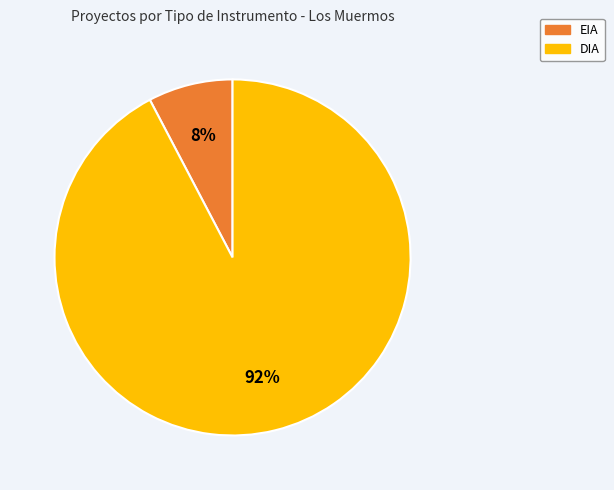

Which slice is the smallest?

EIA